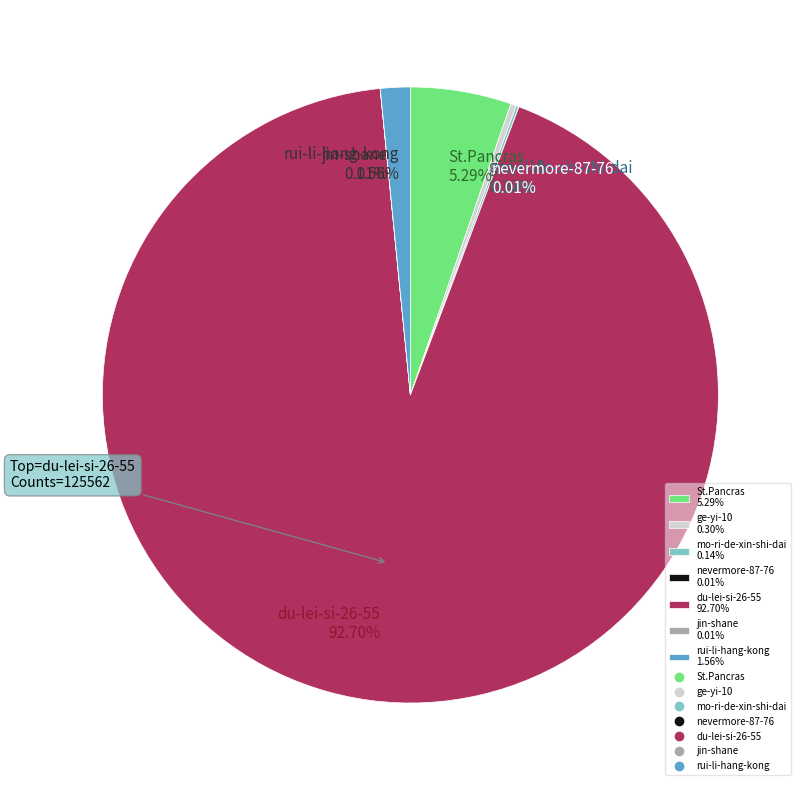

Combined, do St.Pancras 5.29% and rui-li-hang-kong 1.56% account for over 50%?

No